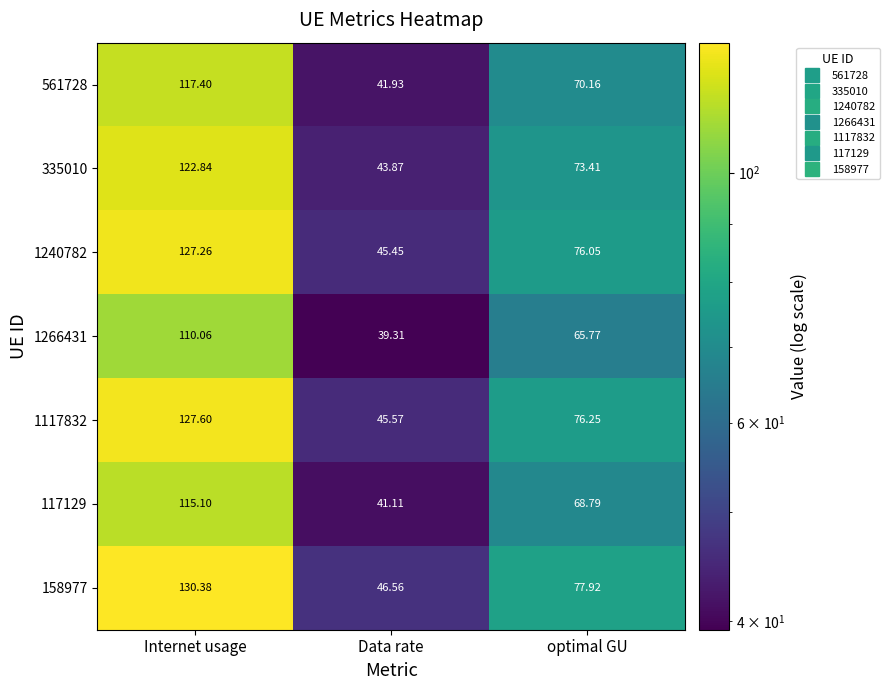

Where does the 117129 series first go above 68?

Internet usage